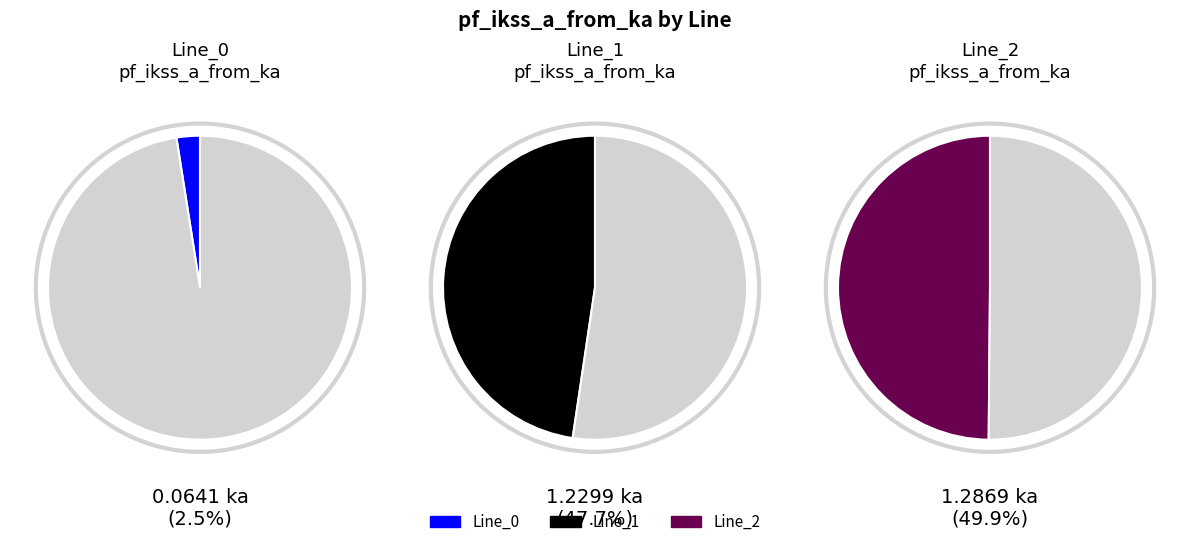

Does Line_0 represent more than half of the total?

No